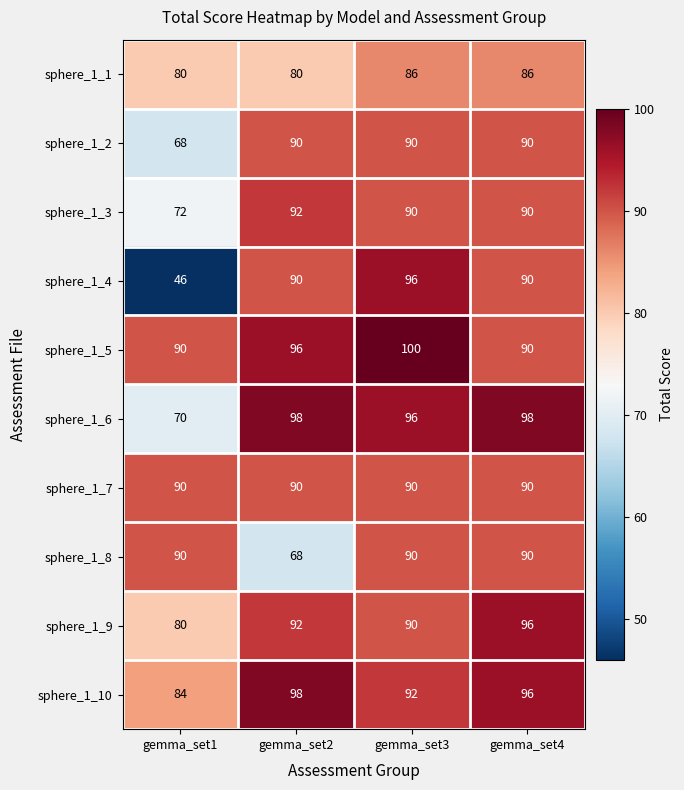

True or false: sphere_1_2 has a value of 90 at gemma_set3.

True